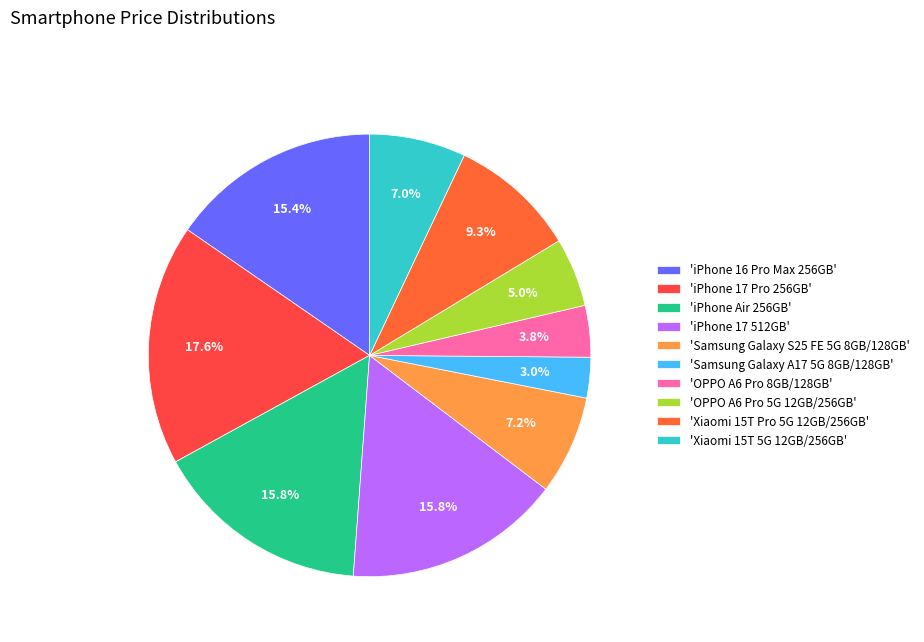

What is the largest slice in the pie chart?

'iPhone 17 Pro 256GB'